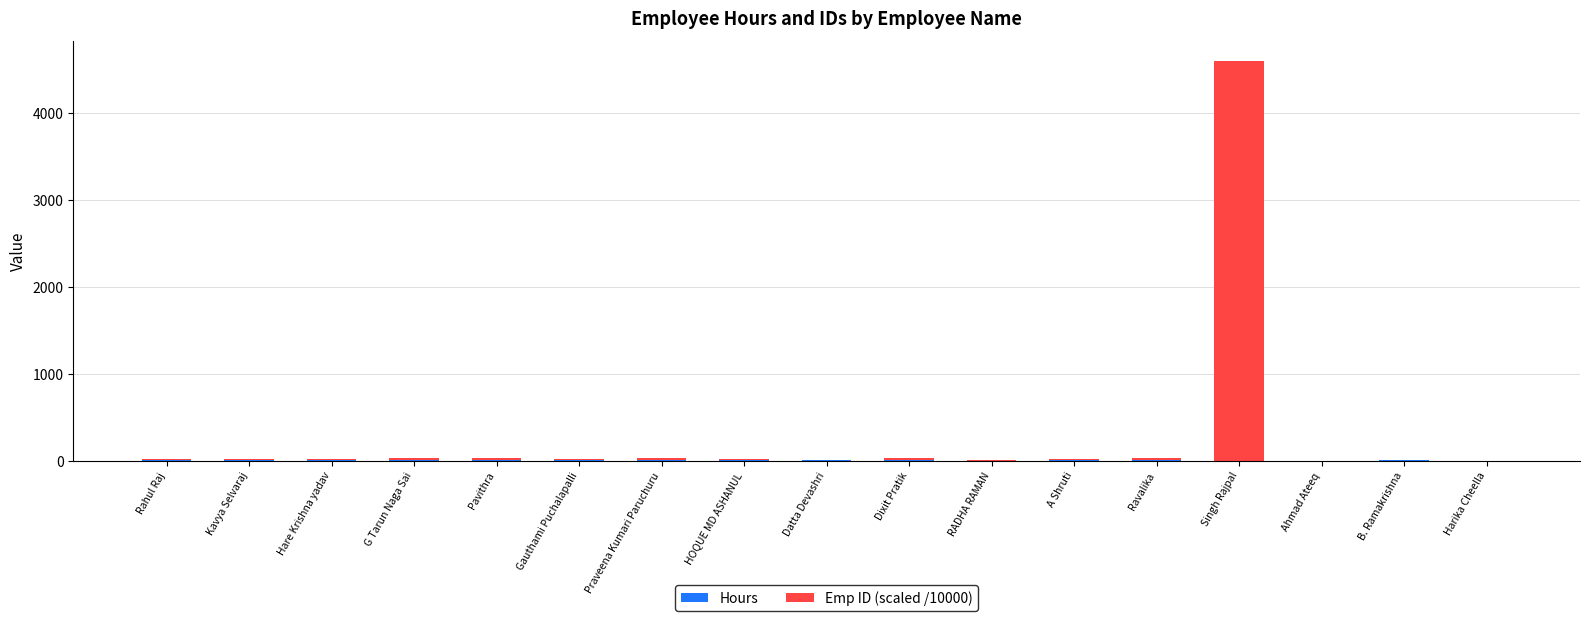

How many categories are shown in the chart?

17